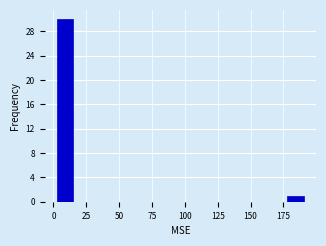

Read against the x-axis, roughly where is the centre of the tallest bar?

10